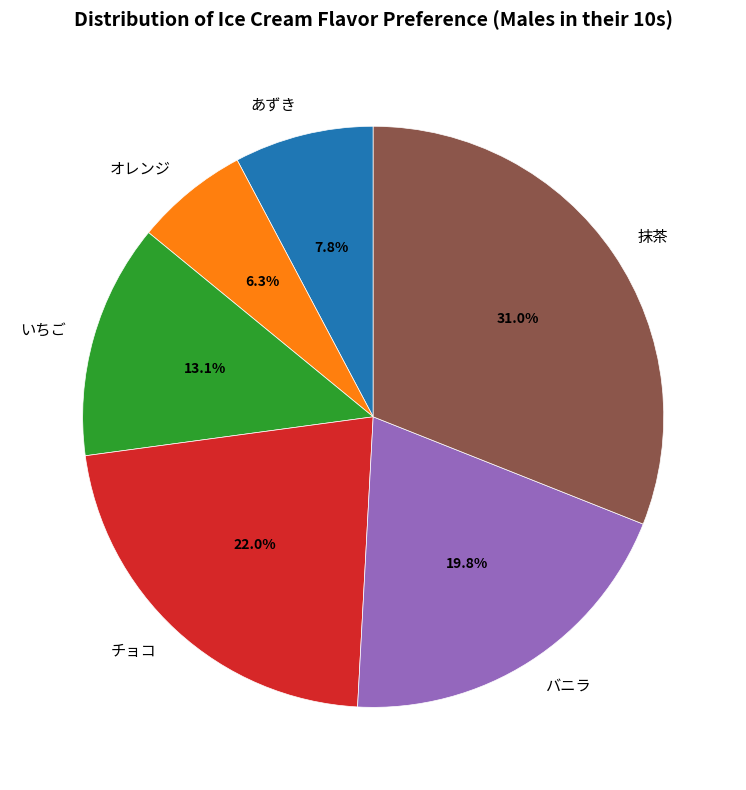

How many segments does this pie chart have?

6